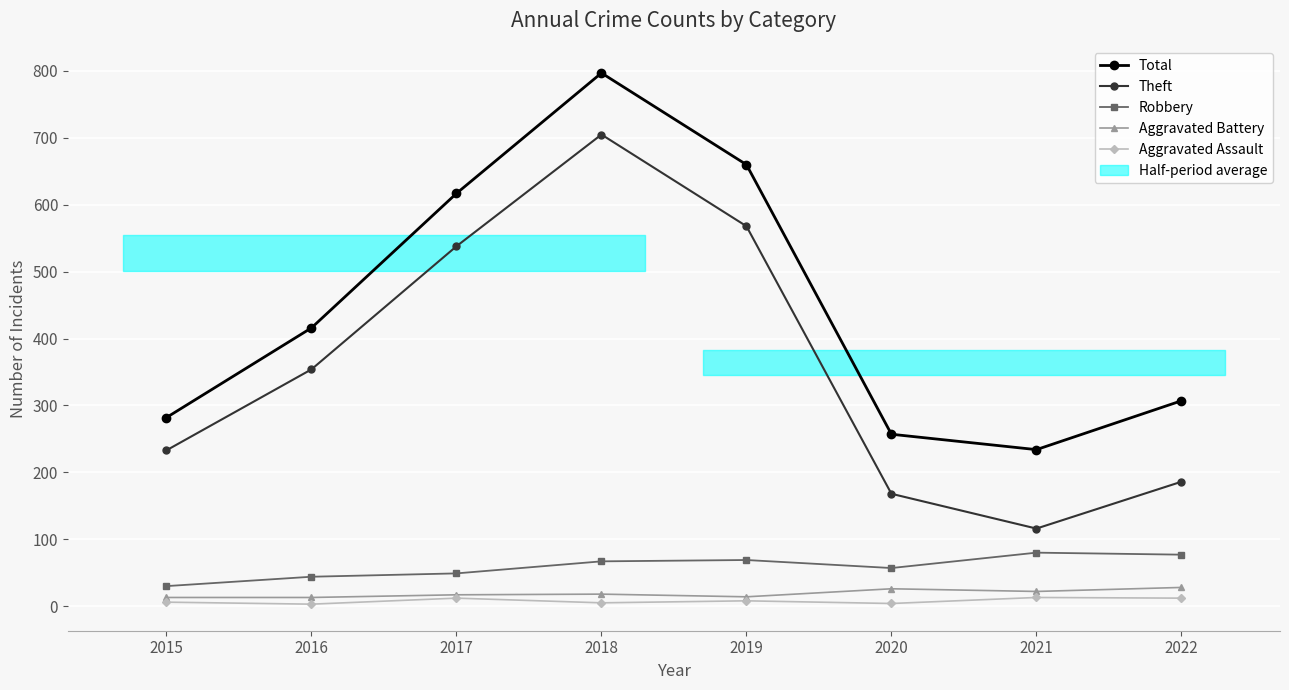

What value does the Aggravated Battery series have at 2016, to the nearest 10?

10